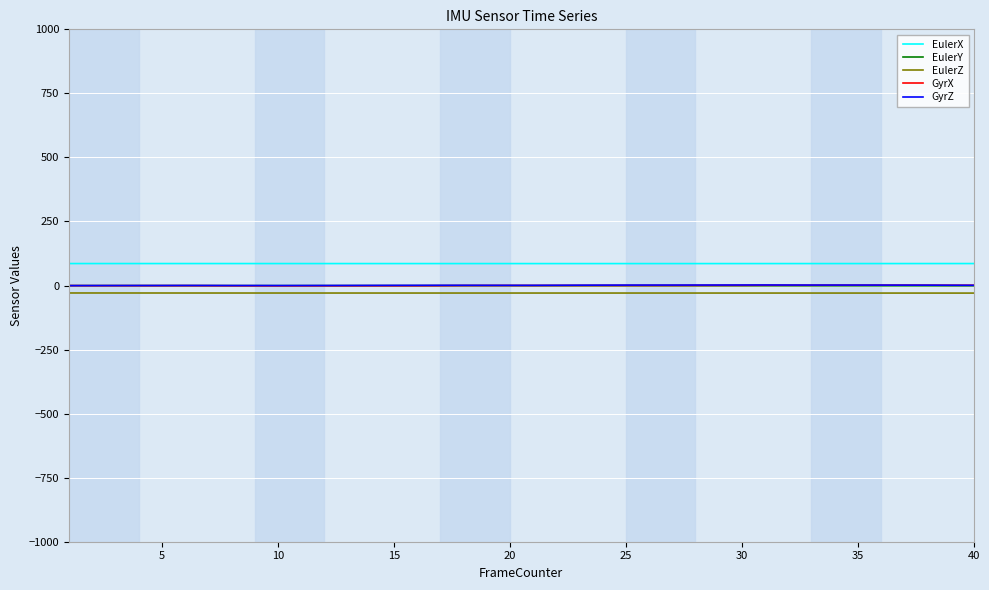

True or false: EulerX and GyrX intersect in this chart.

False